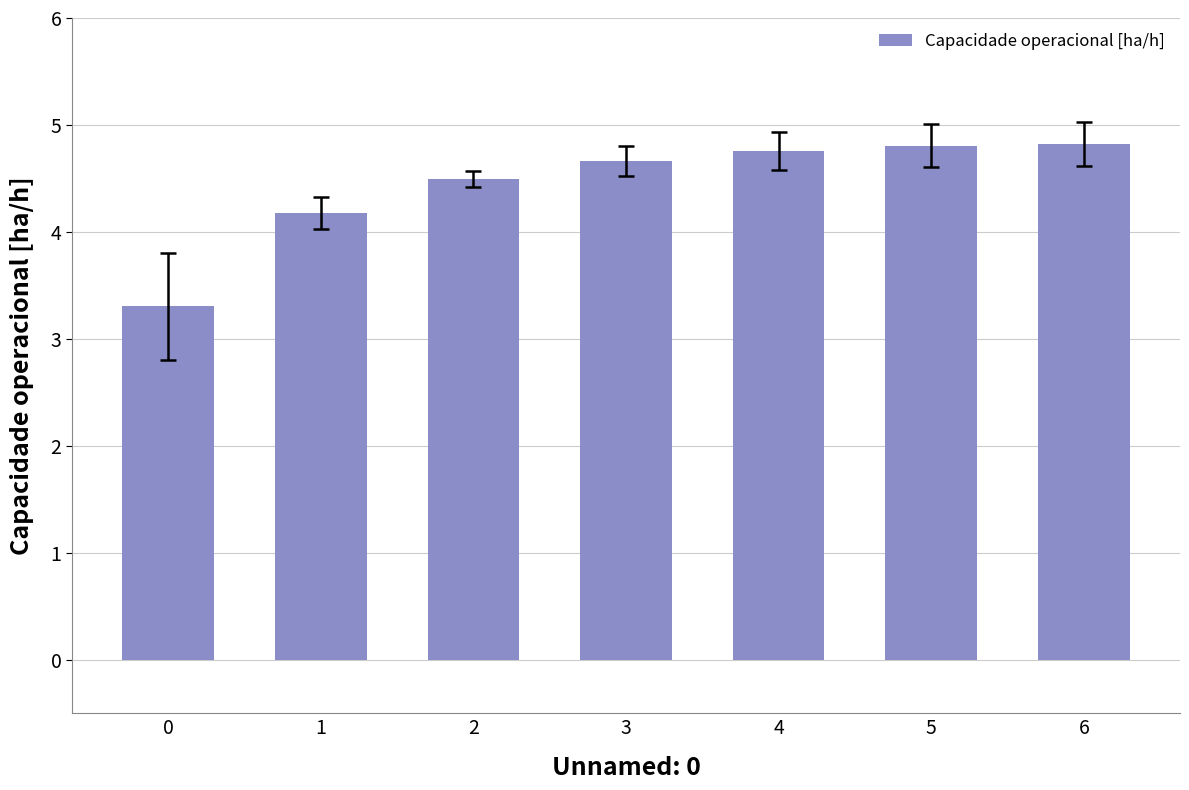

Reading left to right, what are all the values shown in this chart?

0=3.3	1=4.2	2=4.5	3=4.7	4=4.8	5=4.8	6=4.8